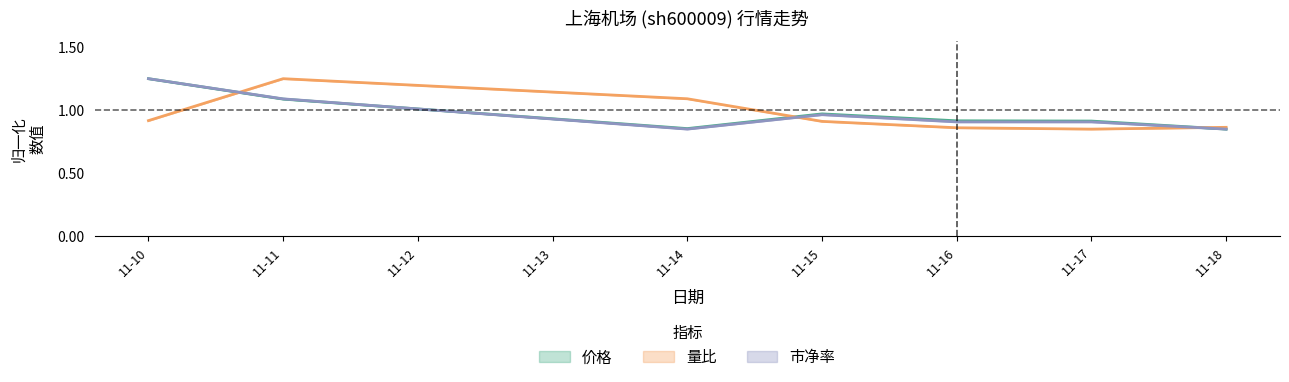

What is the total value across all series at 11-14?

2.8